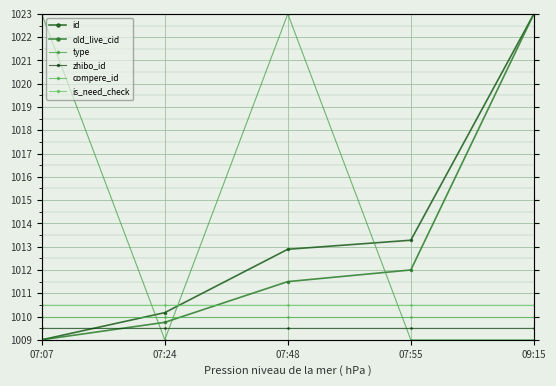

The compere_id series shows 1010.0 at 07:24. True or false?

True